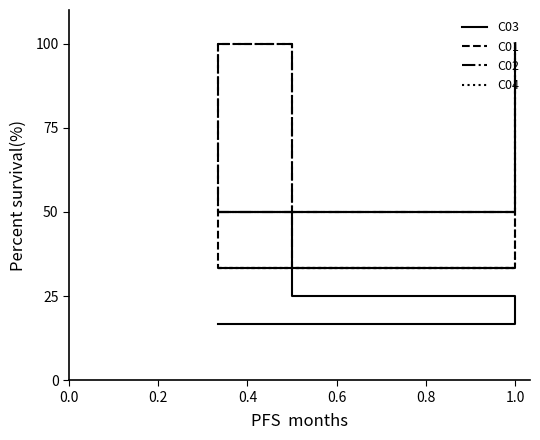

Does the chart display data point markers on the line(s)?

No